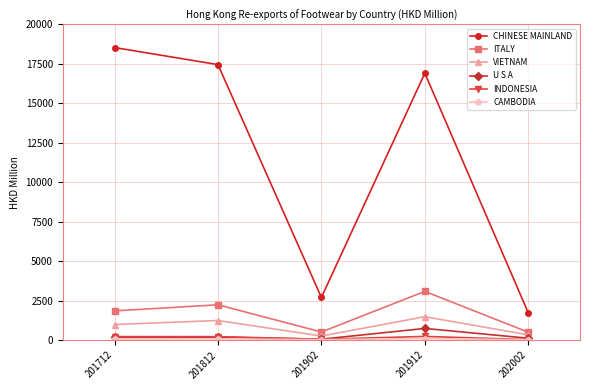

At which label does ITALY reach its peak?

201912